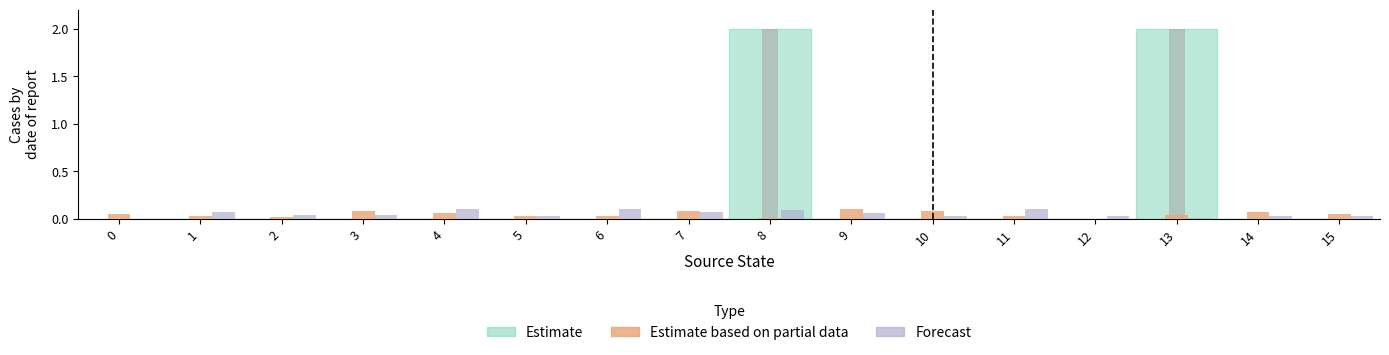

Which label corresponds to the smallest value in the chart?

12